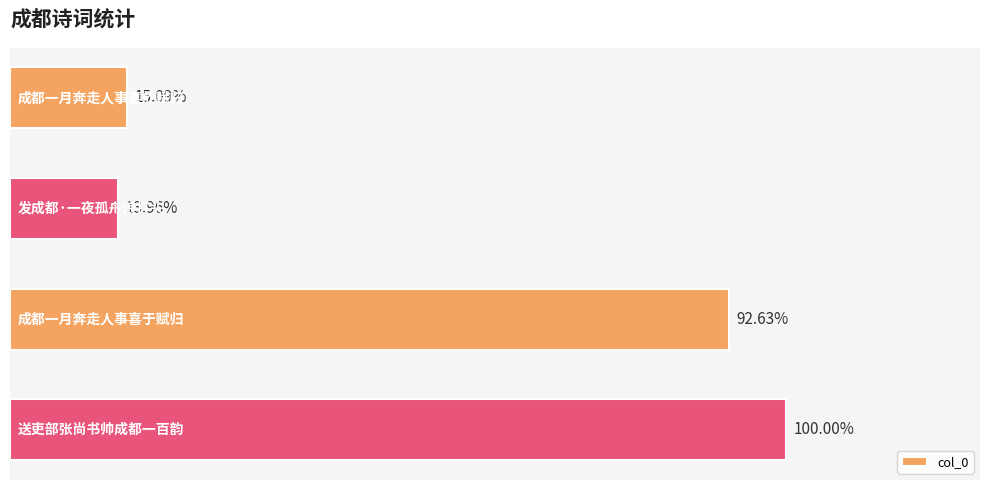

List the labels in order of value, largest first.

3, 2, 0, 1